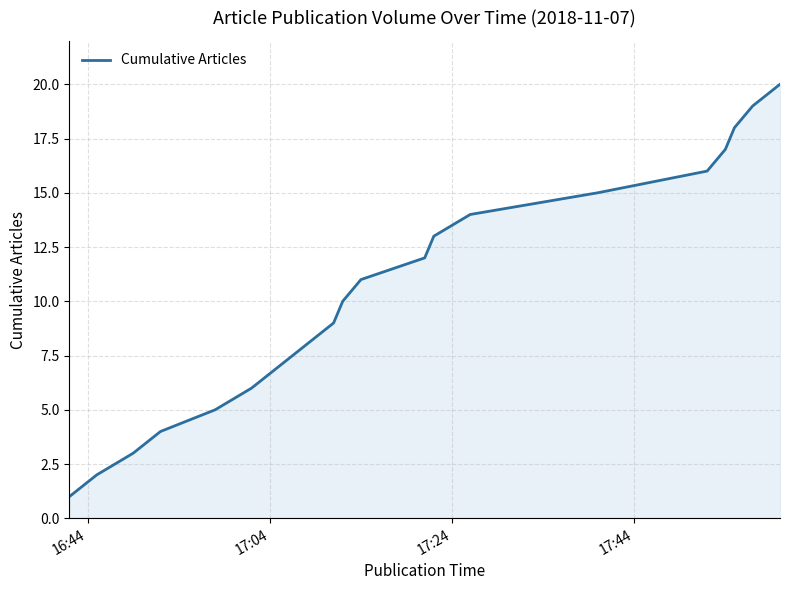

What is the maximum value shown in the chart?

20